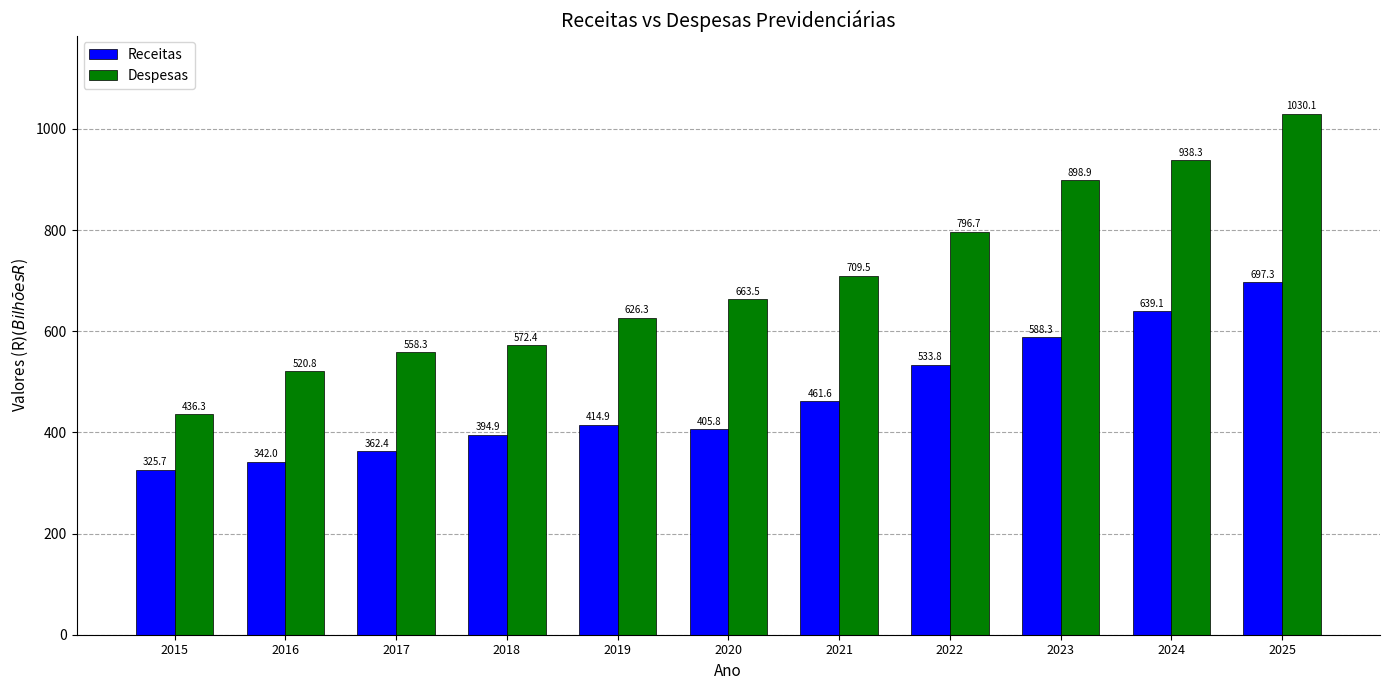

Reading right to left, what are all the values shown in this chart?

Receitas: 2025=697.3	2024=639.1	2023=588.3	2022=533.8	2021=461.6	2020=405.8	2019=414.9	2018=394.9	2017=362.4	2016=342.0	2015=325.7
Despesas: 2025=1030.1	2024=938.3	2023=898.9	2022=796.7	2021=709.5	2020=663.5	2019=626.3	2018=572.4	2017=558.3	2016=520.8	2015=436.3